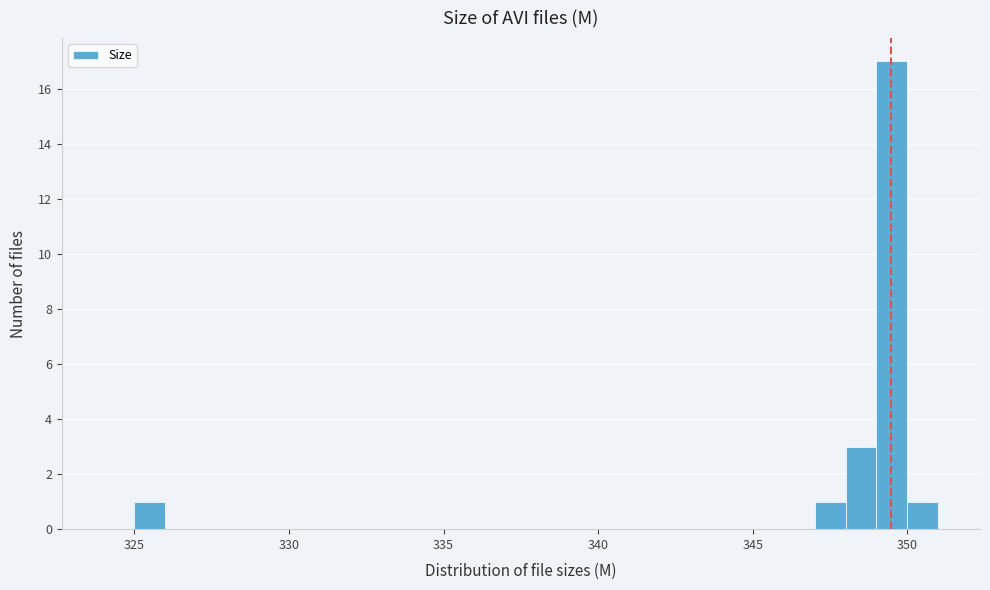

Read against the x-axis, roughly where is the centre of the tallest bar?

349.5